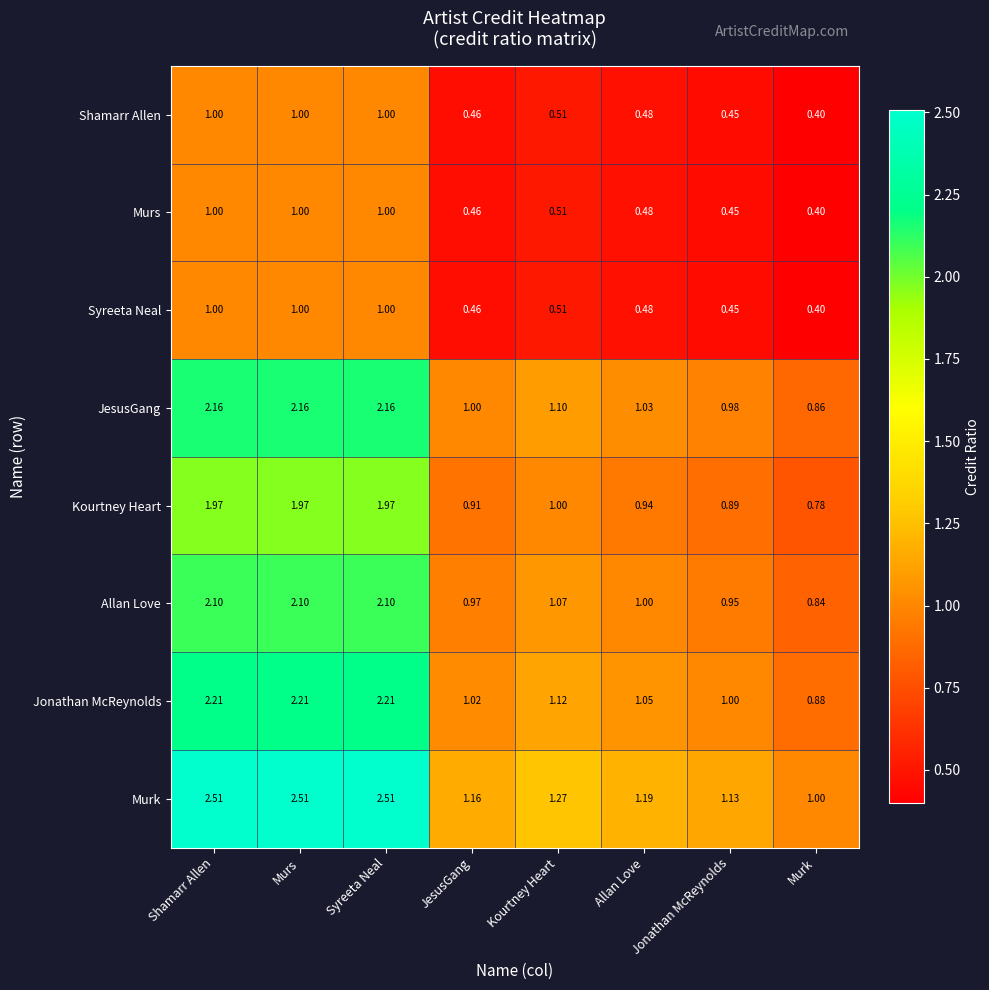

At which label is Murs closest to 0?

Murk